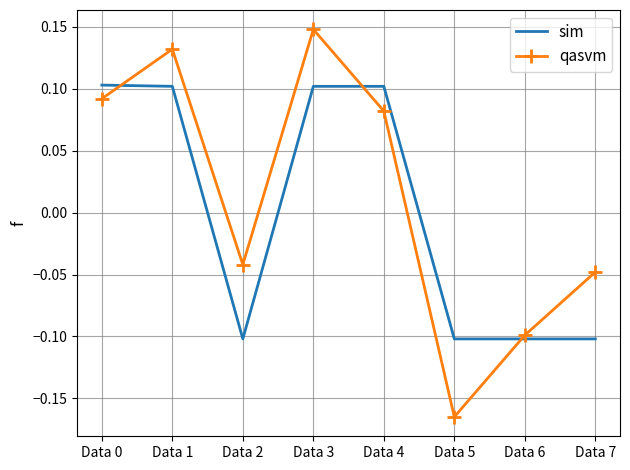

Is the value of sim at Data 1 greater than the value of qasvm at Data 7?

Yes